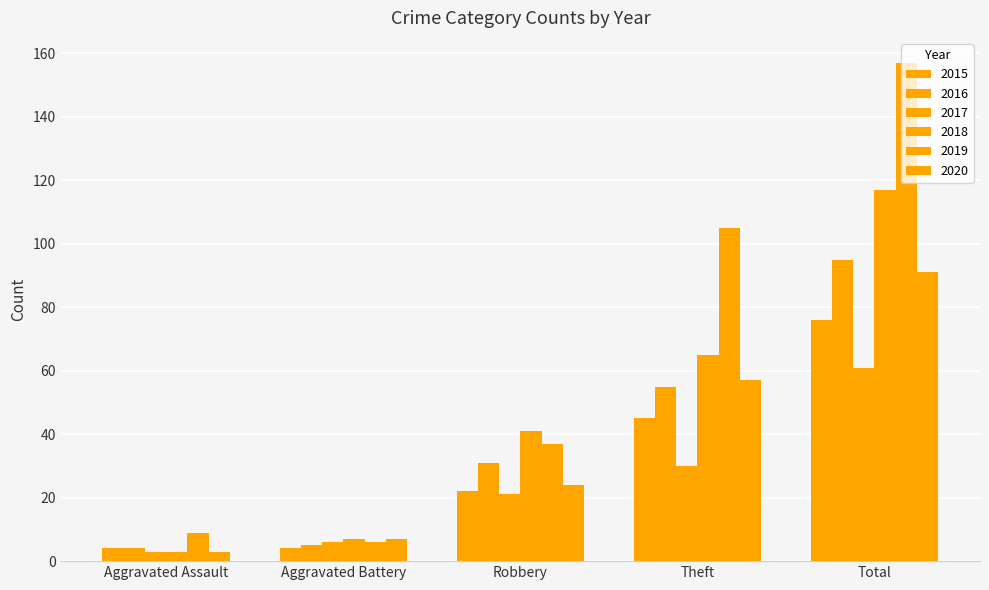

The value of 2016 at Aggravated Assault is 1. True or false?

False